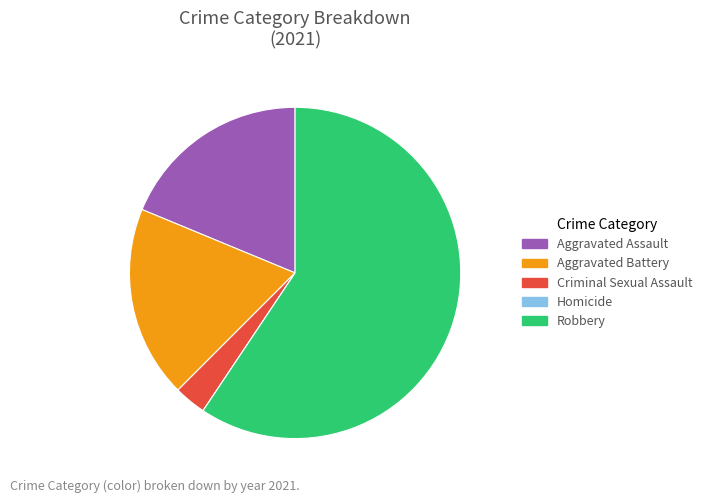

Is Robbery the majority of the pie?

Yes